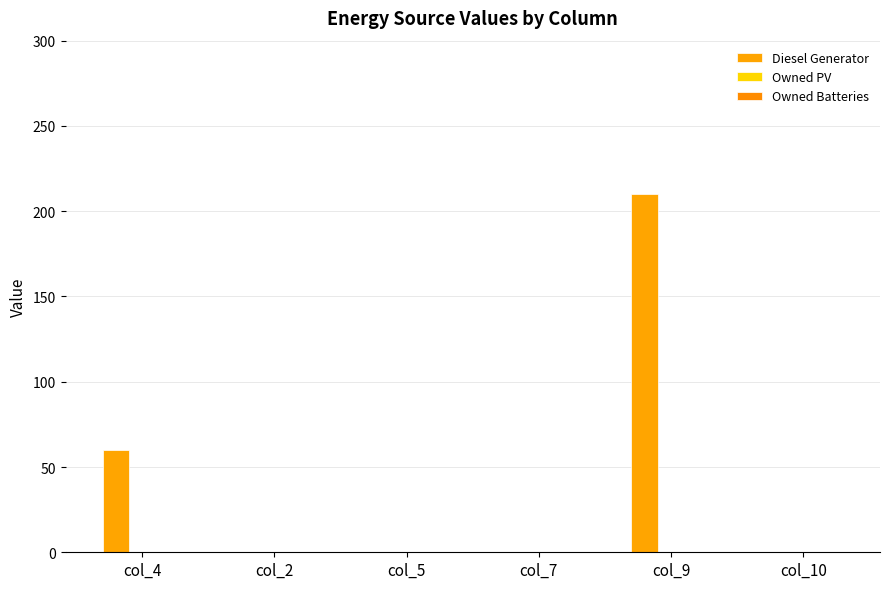

How many distinct data groups are displayed?

1